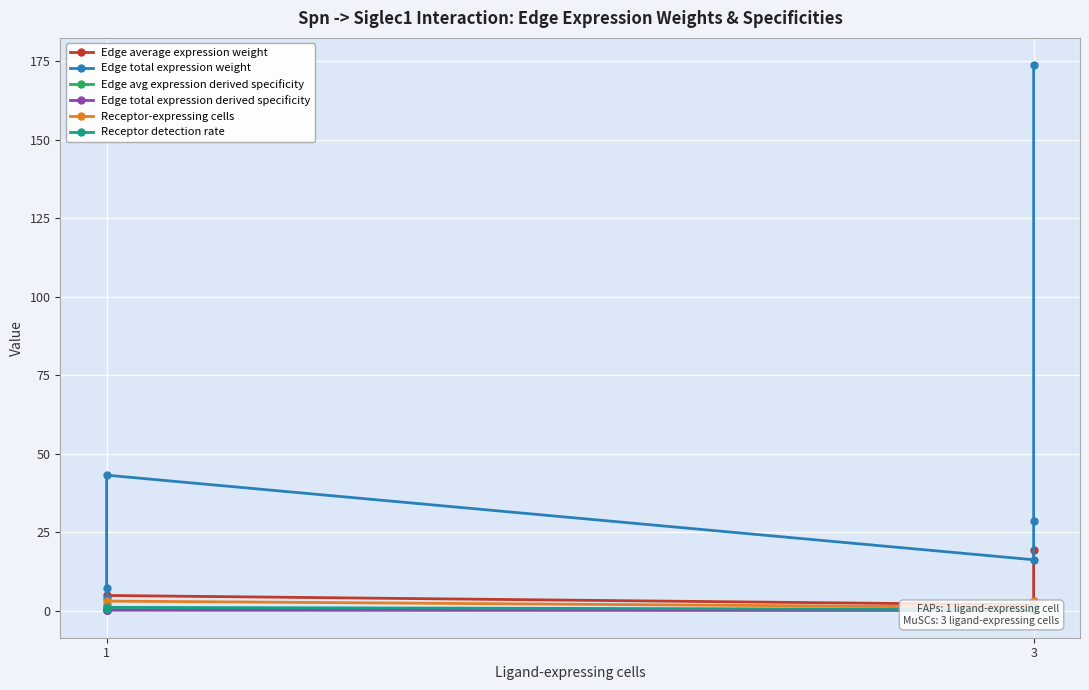

Rank the series by their maximum value, from highest to lowest.

Edge total expression weight, Edge average expression weight, Receptor-expressing cells, Receptor detection rate, Edge avg expression derived specificity, Edge total expression derived specificity